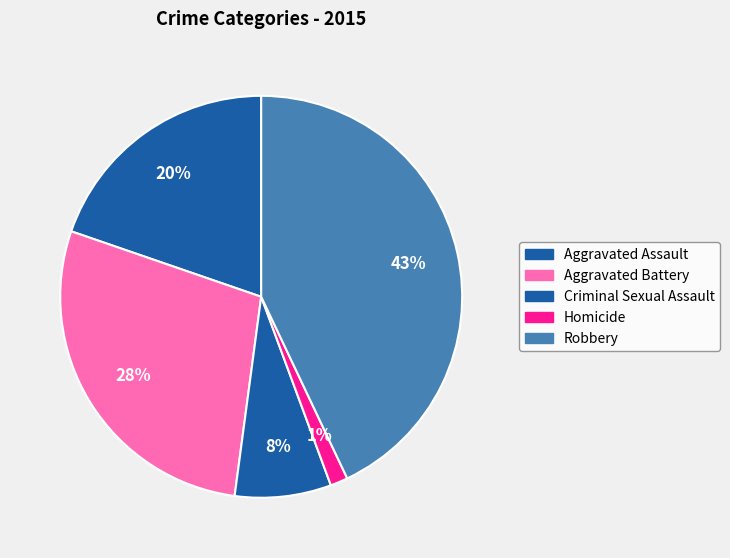

Combined, what portion of the pie is Criminal Sexual Assault and Homicide?

9.2%